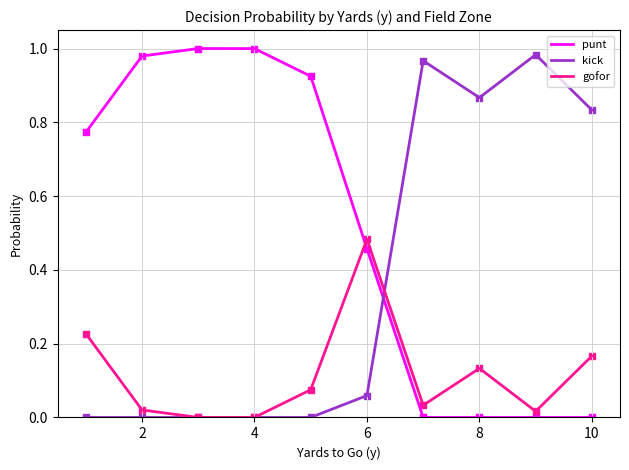

True or false: punt and kick intersect in this chart.

True